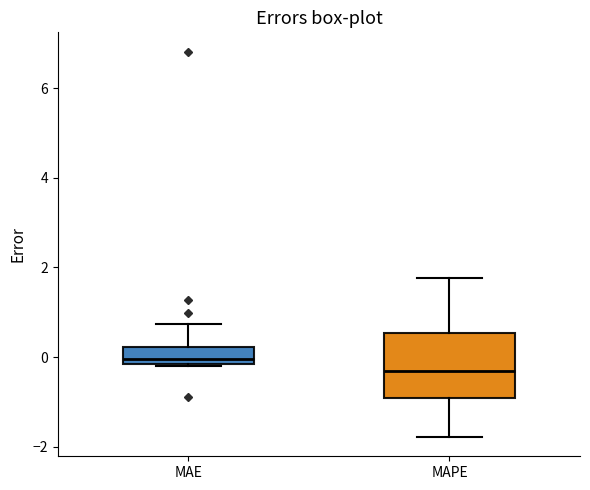

Reading left to right, transcribe this box plot: for each box, give where its median line is, the range the box spans, and where its two whiskers end, as read against the y-axis. The values are not printed on the chart, so give them approximately, as read against the axis.

MAE: median 0.0, box -0.2 to 0.2, whiskers -0.2 to 0.8
MAPE: median -0.4, box -1.0 to 0.6, whiskers -1.8 to 1.8